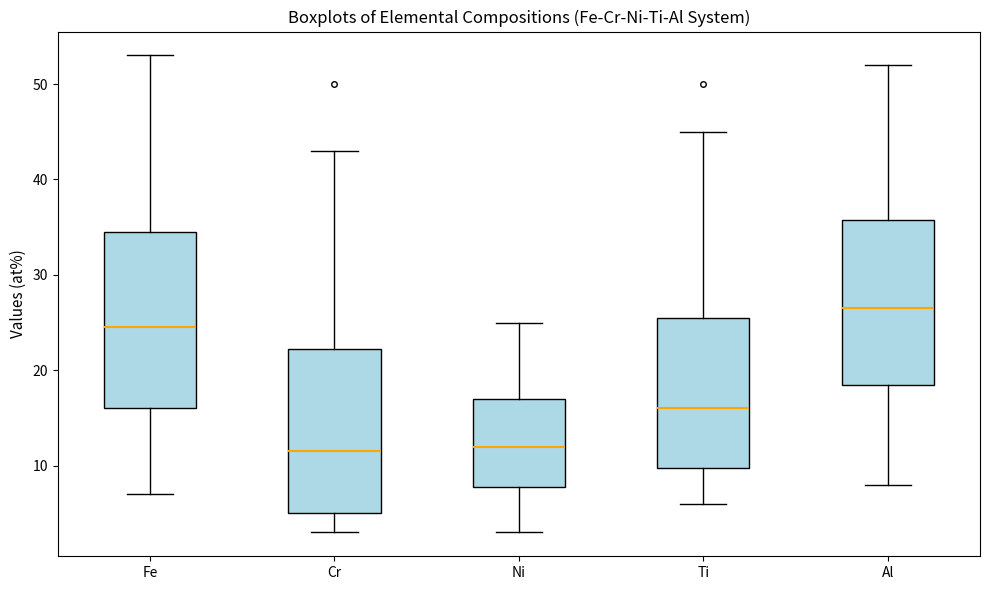

Reading left to right, read every box against the y-axis: the position of its median line, the range the box covers, and the ends of its whiskers. The values are not printed on the chart, so give them approximately, as read against the axis.

Fe: median 25, box 16 to 35, whiskers 7 to 53
Cr: median 12, box 5 to 22, whiskers 3 to 43
Ni: median 12, box 8 to 17, whiskers 3 to 25
Ti: median 16, box 10 to 26, whiskers 6 to 45
Al: median 27, box 19 to 36, whiskers 8 to 52